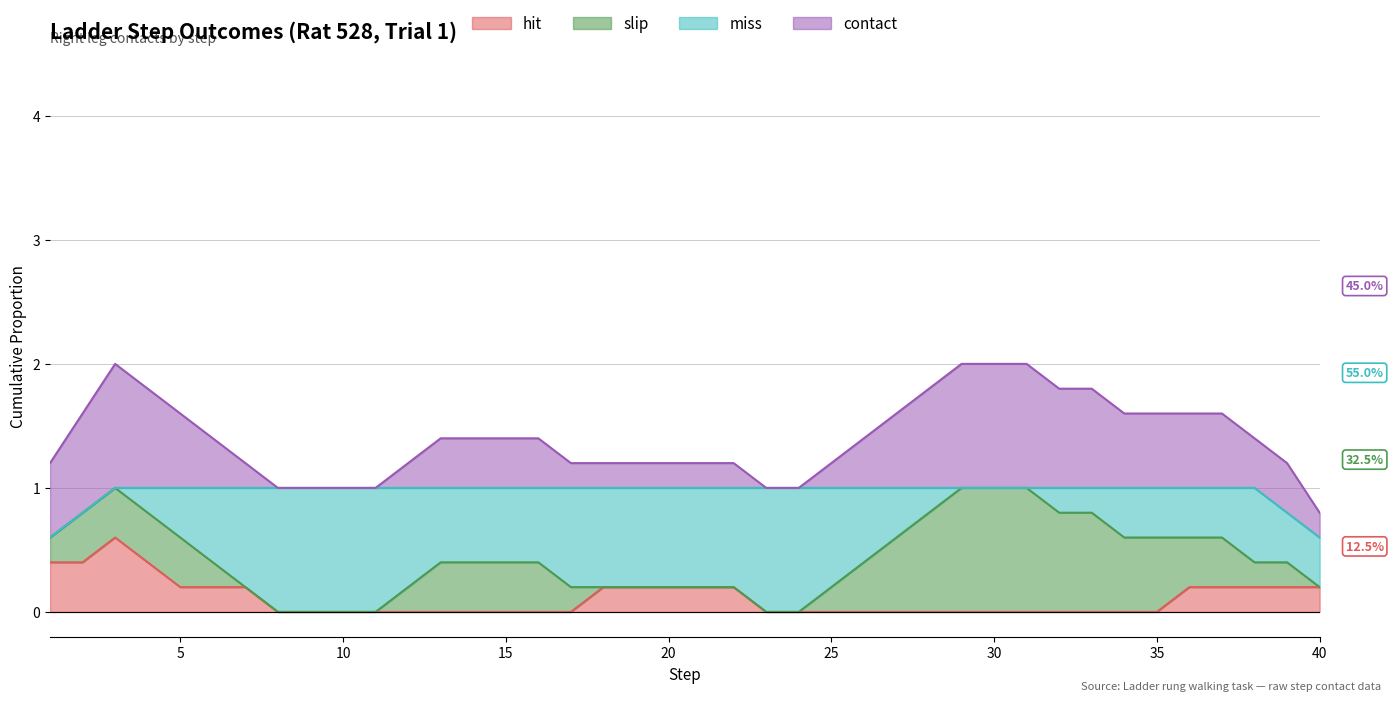

True or false: miss has more than 2 points higher than both neighbors.

False